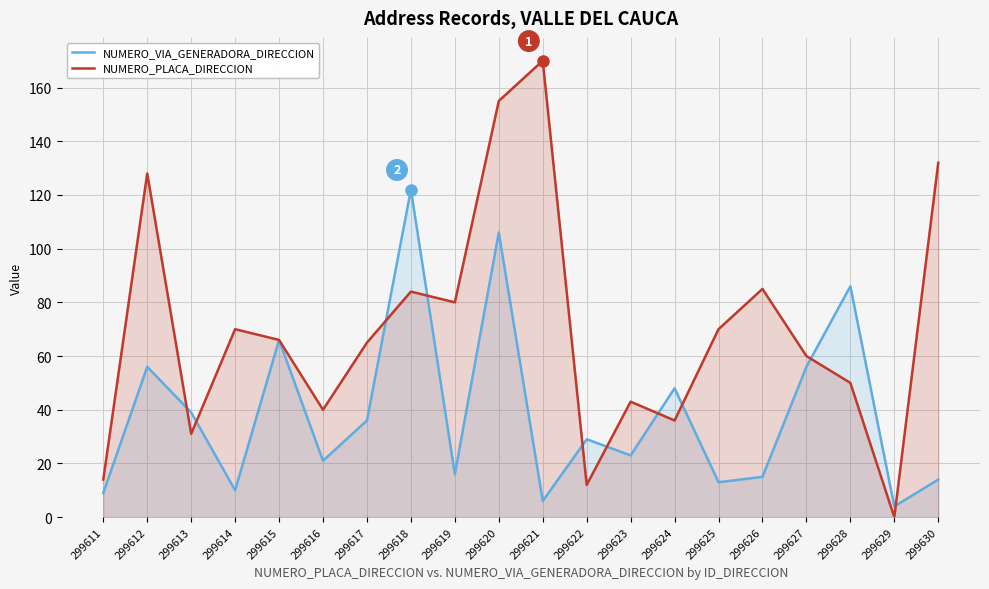

True or false: NUMERO_PLACA_DIRECCION and NUMERO_VIA_GENERADORA_DIRECCION cross at least once.

True